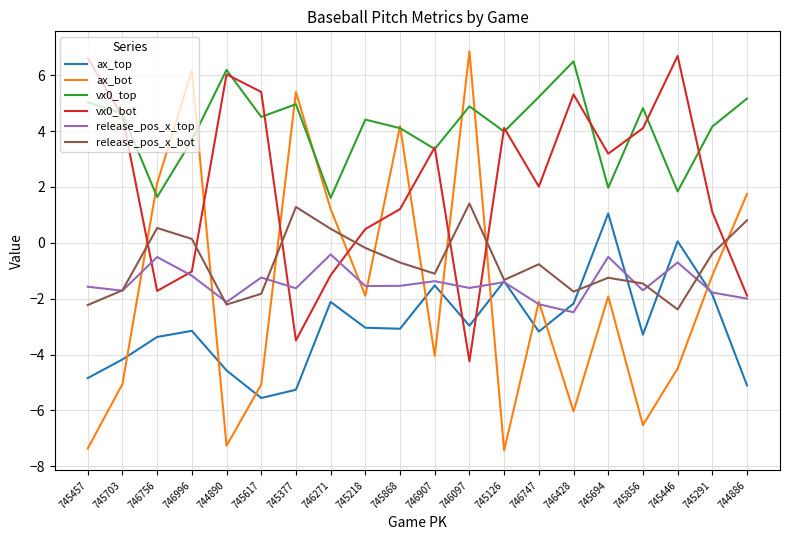

What is the total value across all series at 745694?

2.5